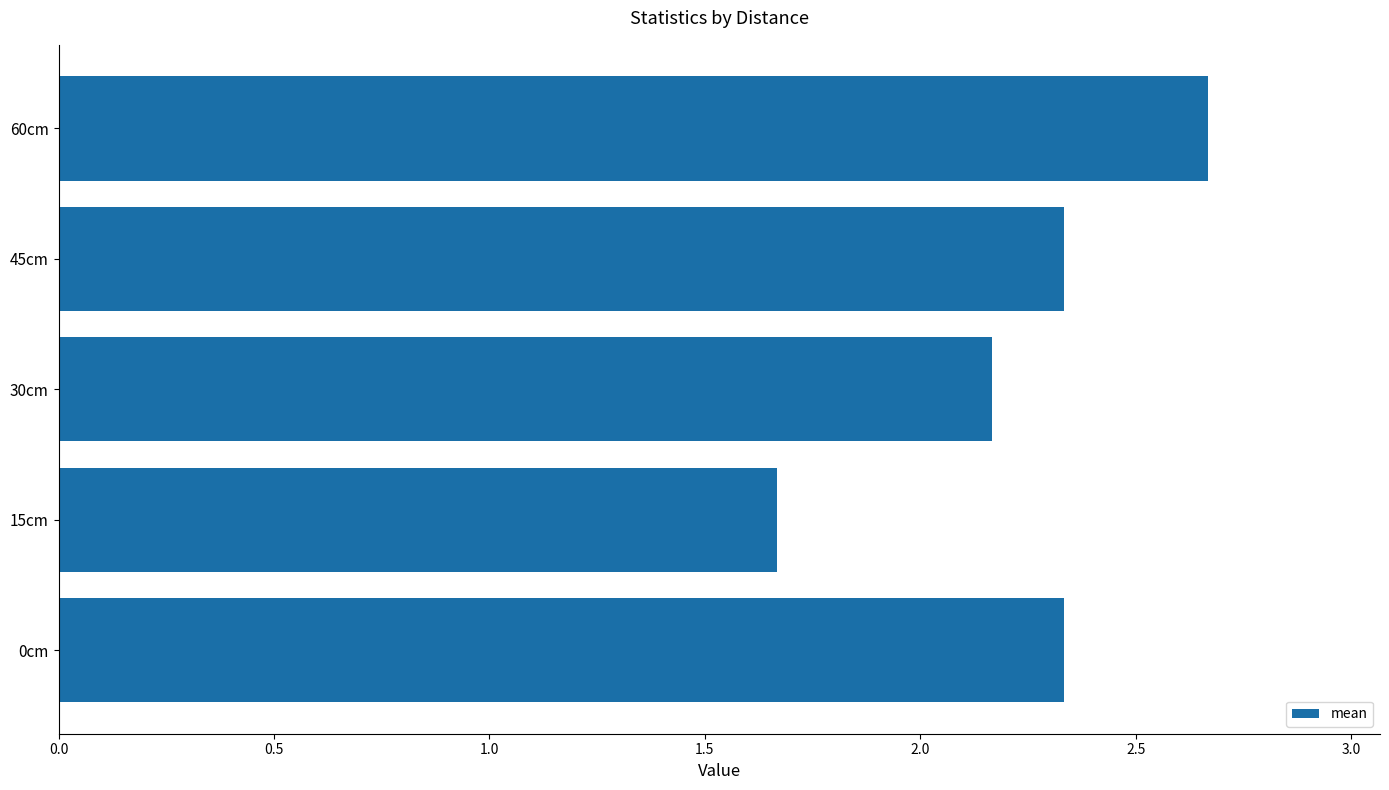

How many values are between 2 and 3?

4